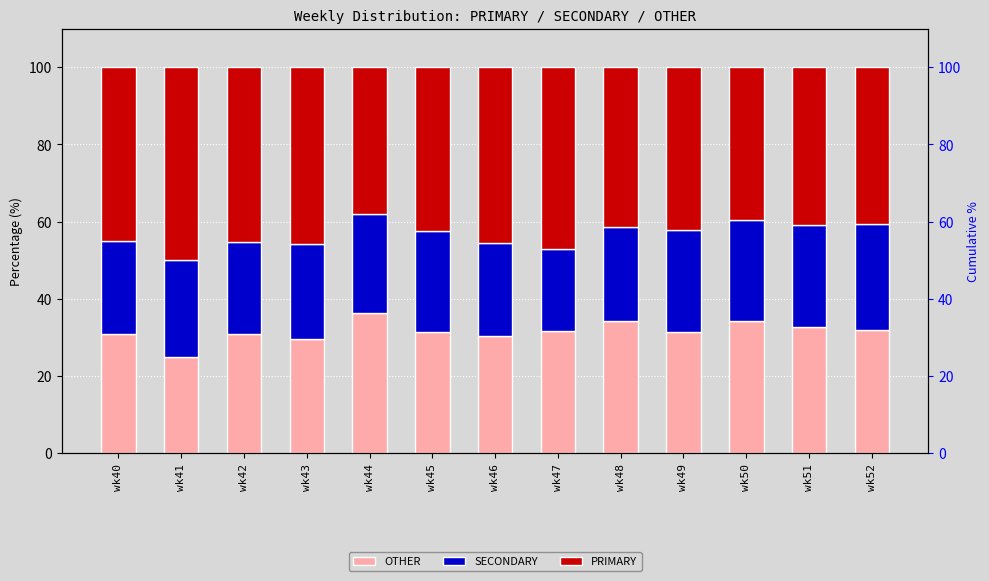

Rank the series by their maximum value, from lowest to highest.

SECONDARY, OTHER, PRIMARY